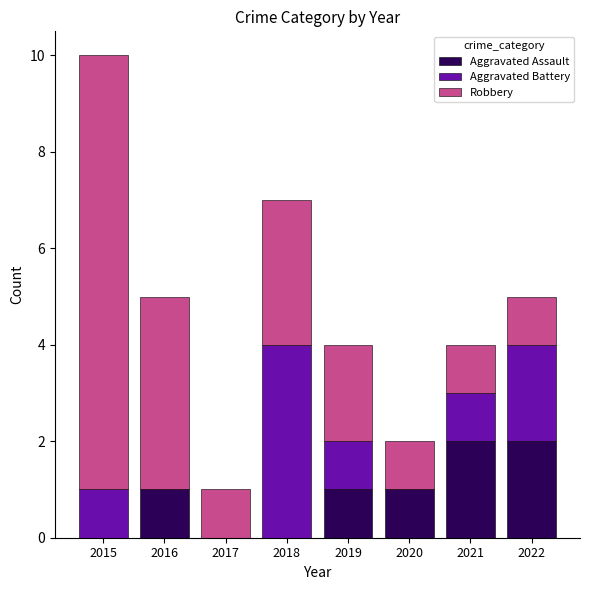

What is the total value across all series at 2018?

7